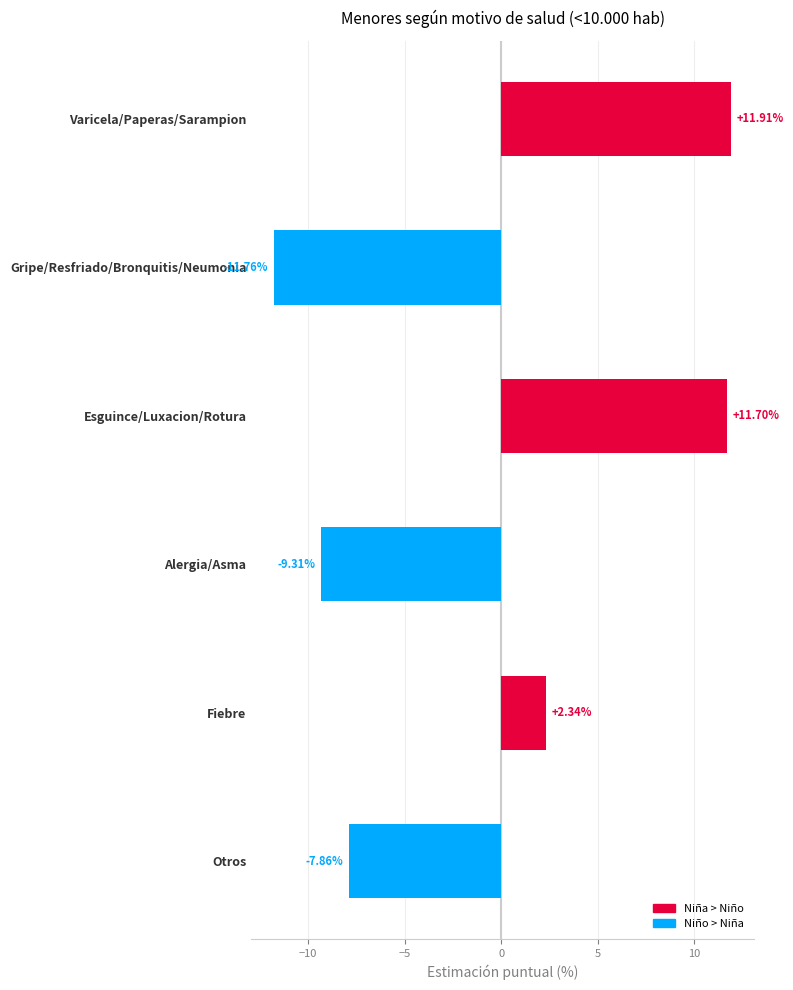

Does the chart contain any negative values?

Yes